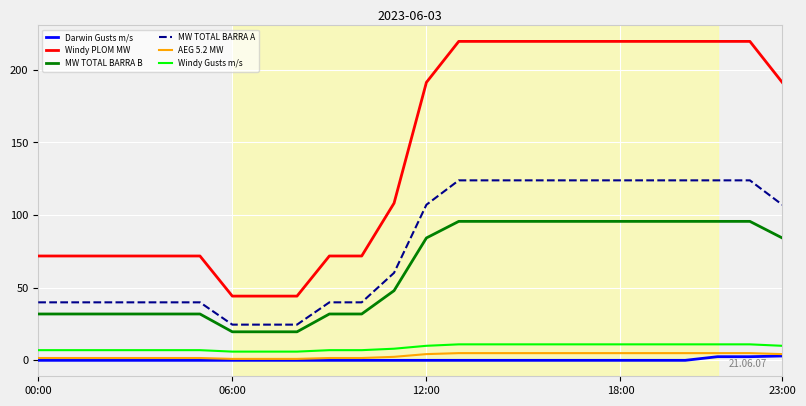

Which series has the largest total across all categories?

Windy PLOM MW